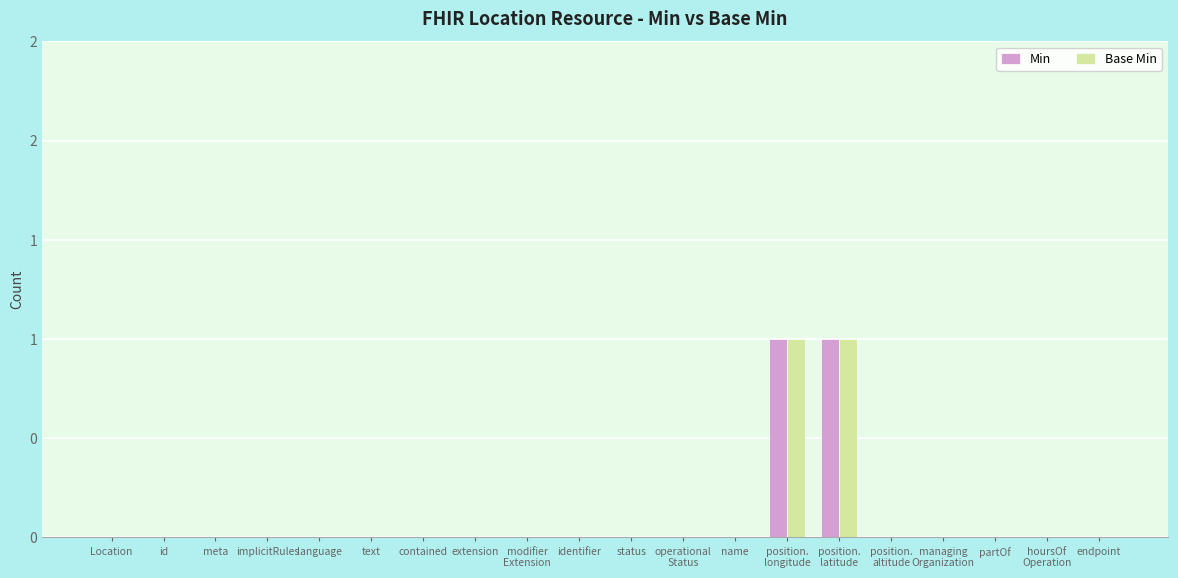

Which has a higher value, Location or status?

Location